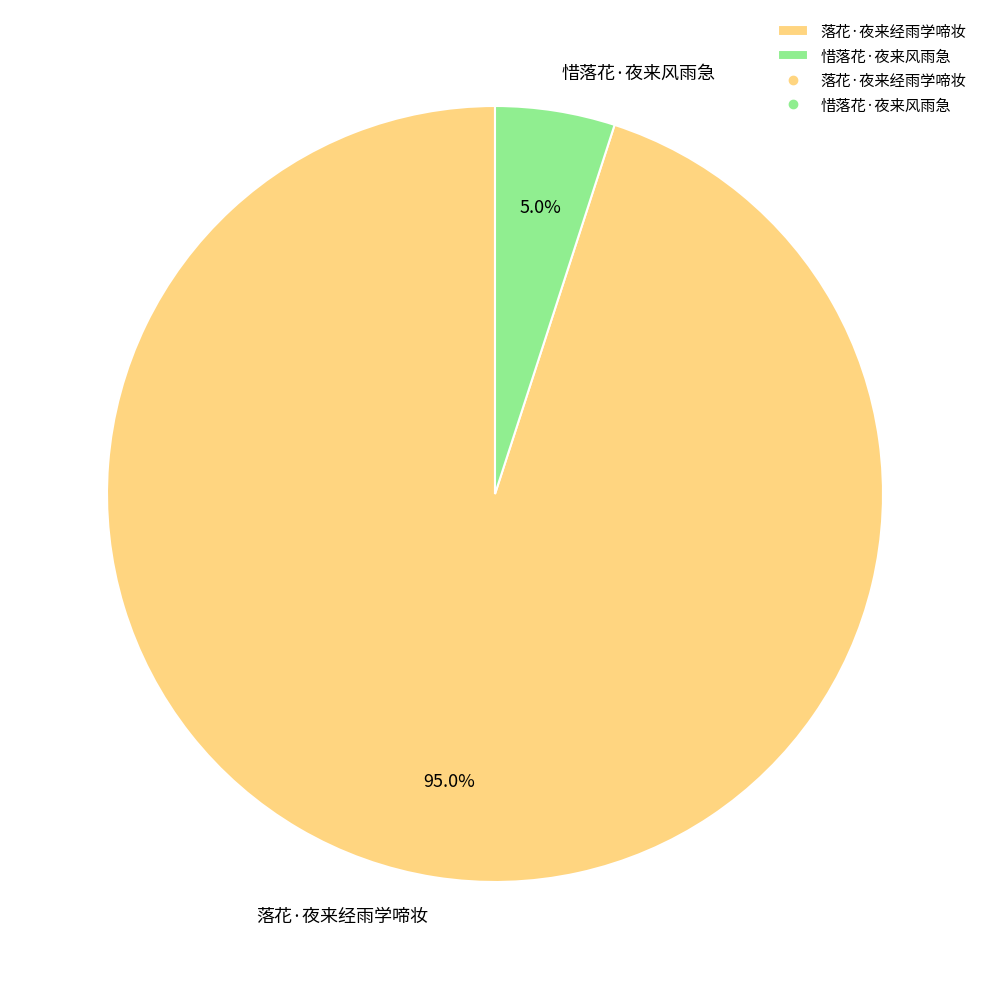

Rank the categories by value from lowest to highest.

惜落花·夜来风雨急, 落花·夜来经雨学啼妆